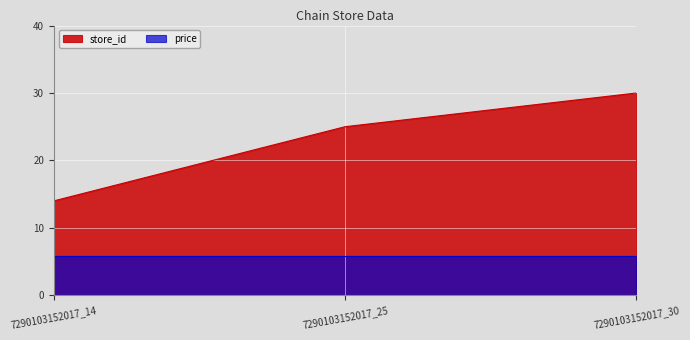

The value of store_id at 7290103152017_25 is 25.0. True or false?

True